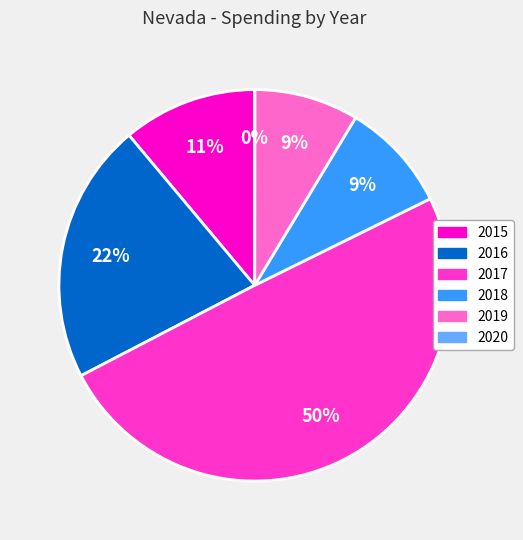

Which has a higher value, 2018 or 2017?

2017